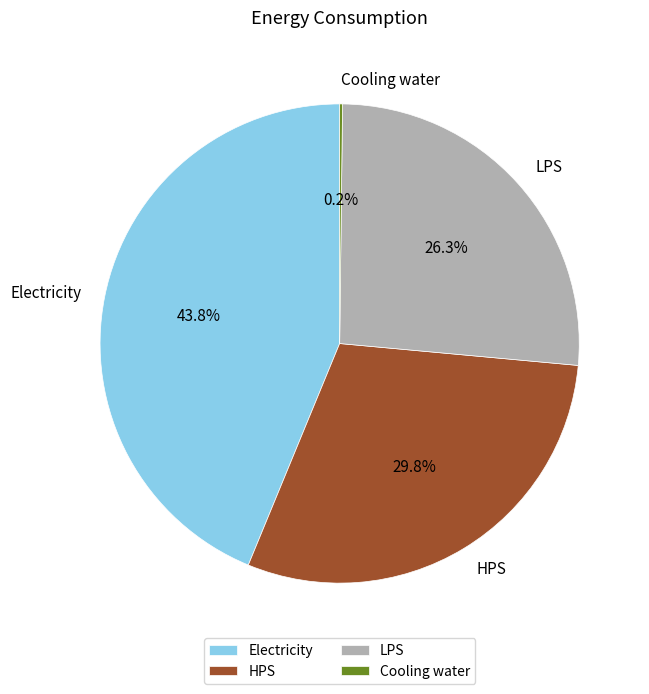

Combined, what portion of the pie is HPS and LPS?

56.0%